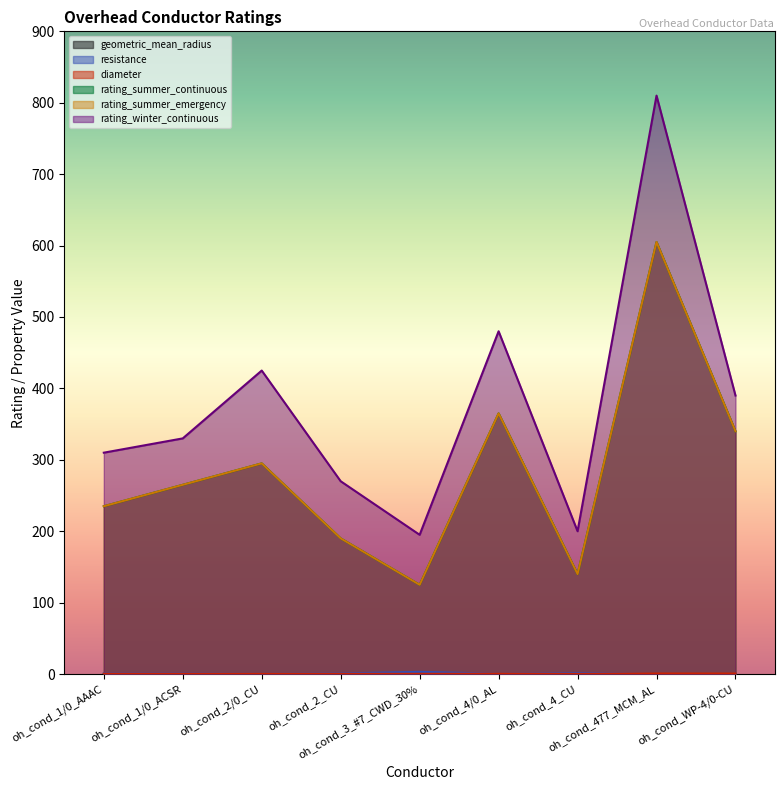

What is the sum of the resistance values at oh_cond_1/0_ACSR and oh_cond_2_CU?

1.8